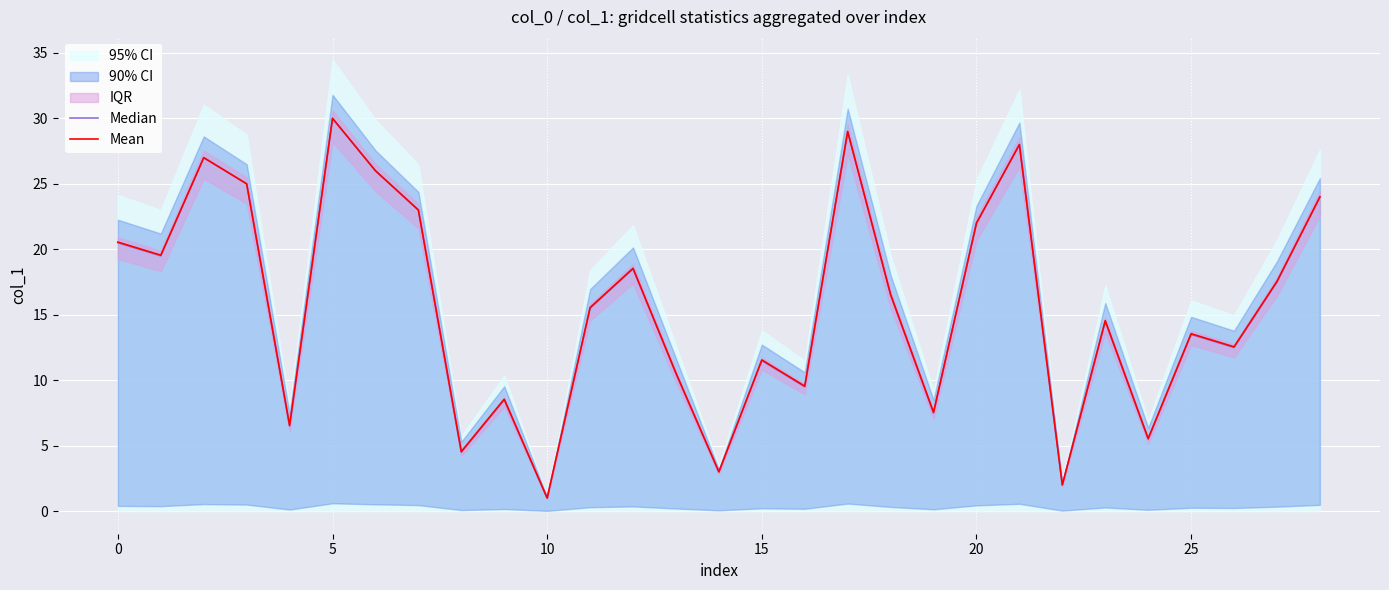

Is the value of Median at 17 greater than the value of Mean at 8?

Yes